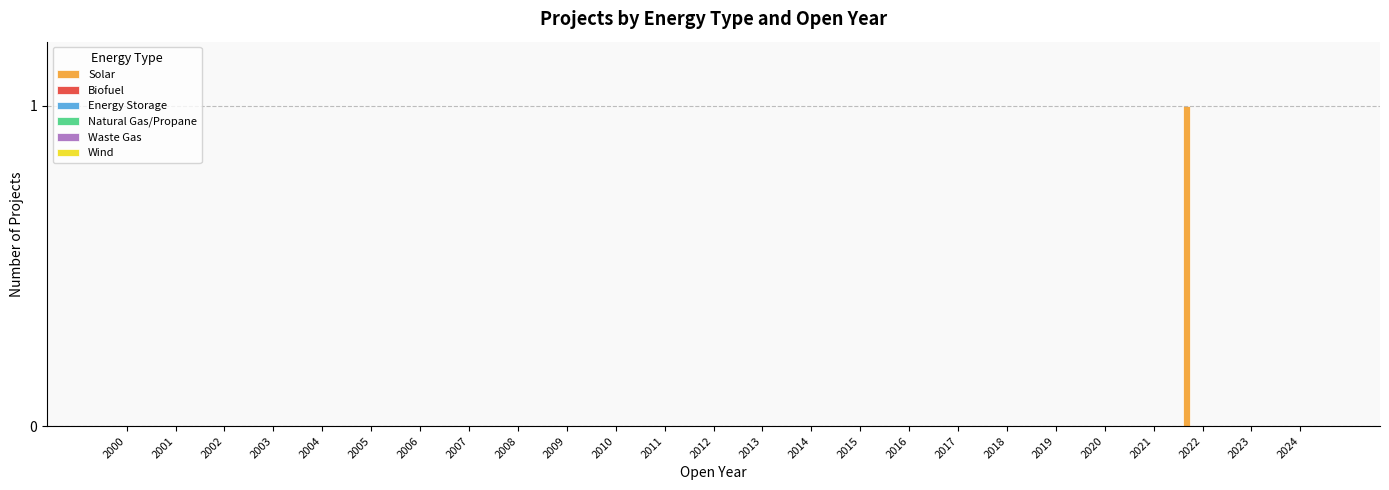

How many distinct data groups are displayed?

1